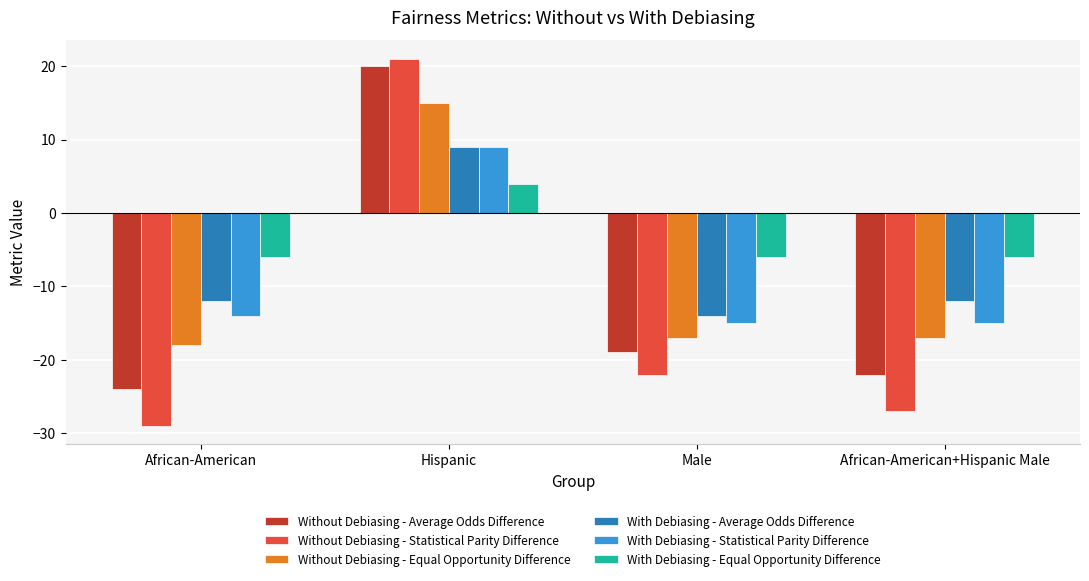

Which series has the largest total across all categories?

With Debiasing - Equal Opportunity Difference